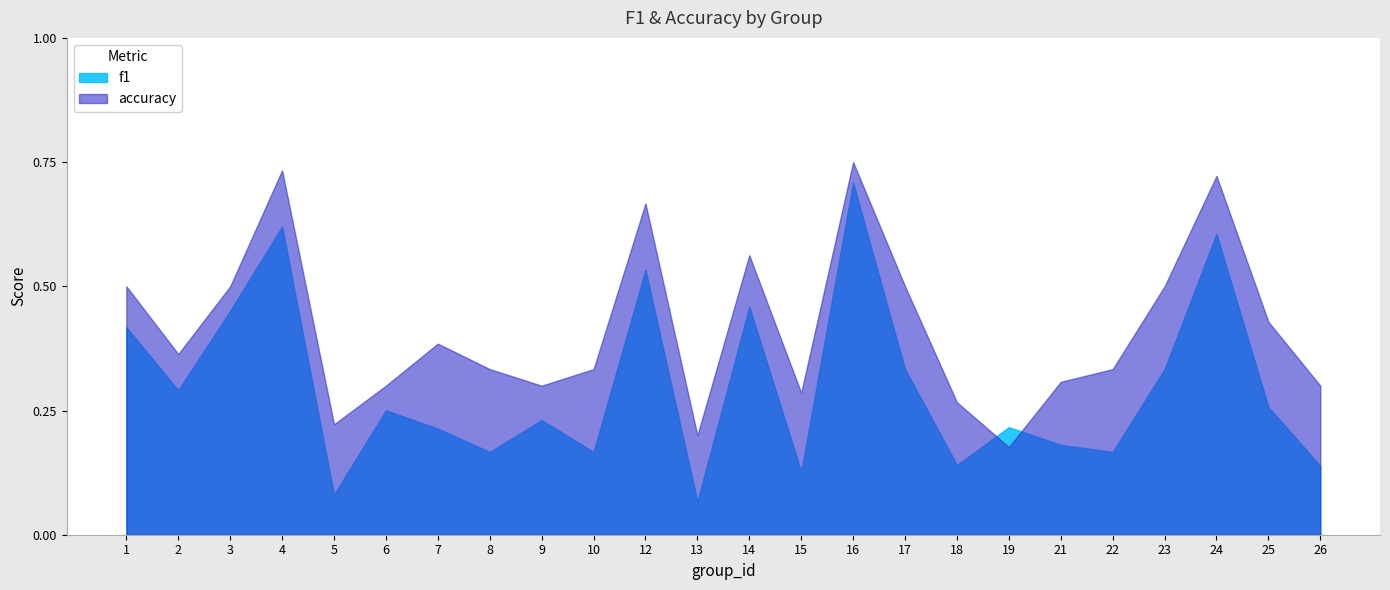

What is the difference between the accuracy values at 10 and 17?

0.2